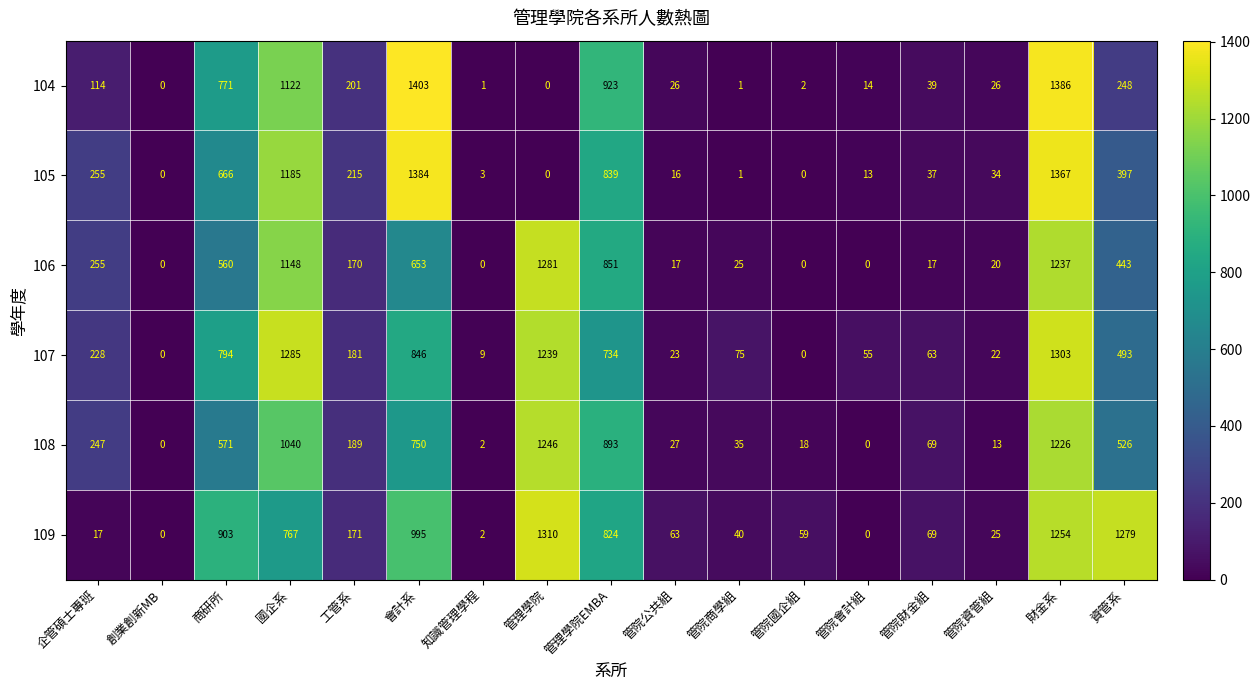

The value of 104 at 工管系 is 292. True or false?

False